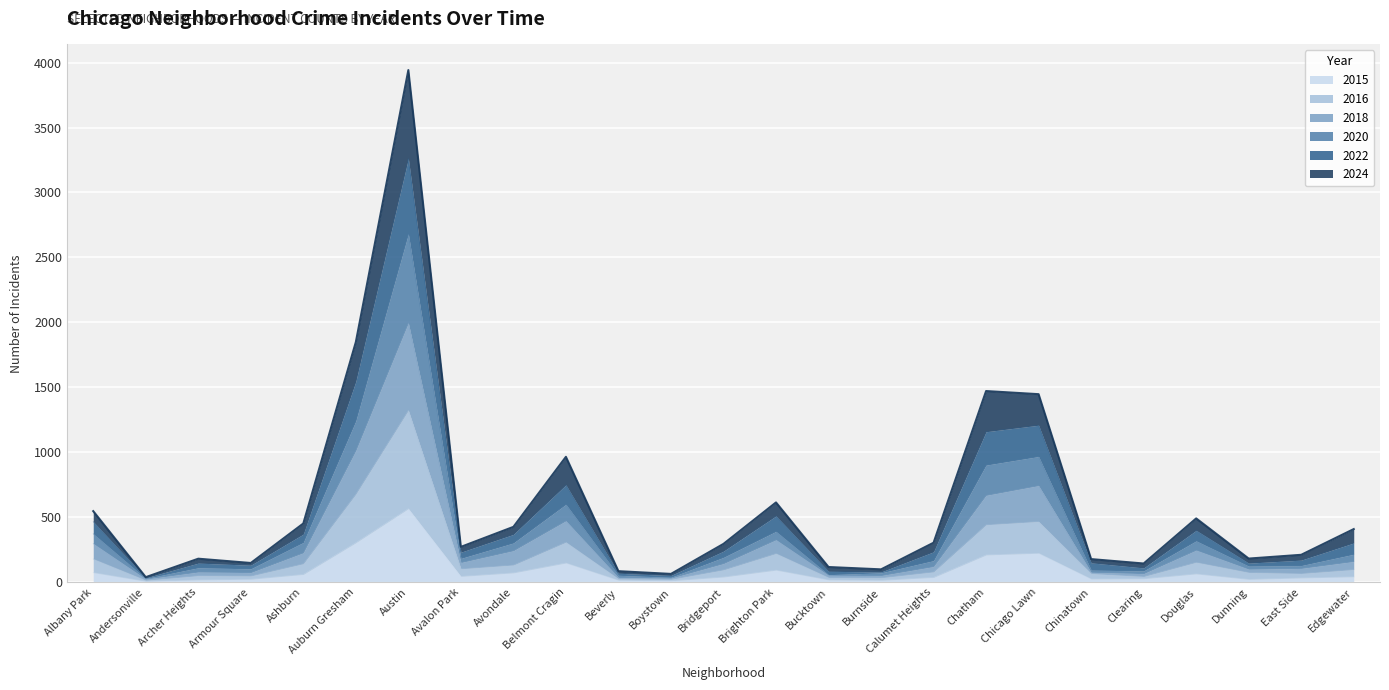

True or false: 2022 and 2016 intersect in this chart.

False